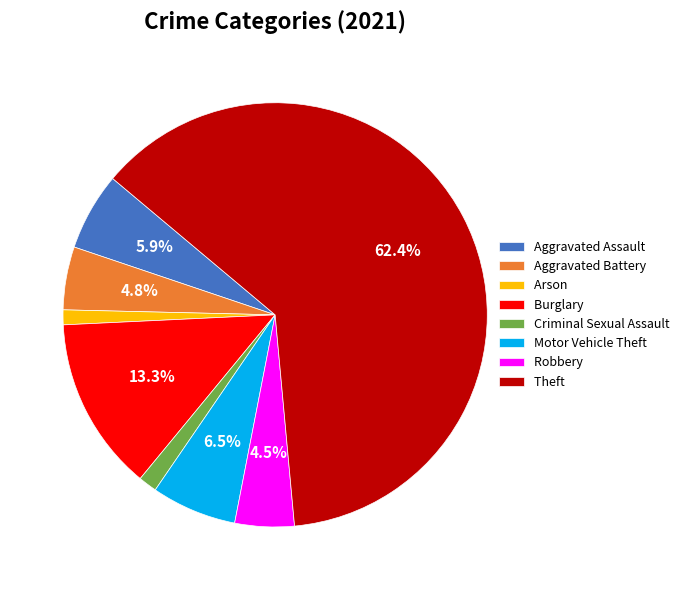

Count the number of slices in the pie.

8